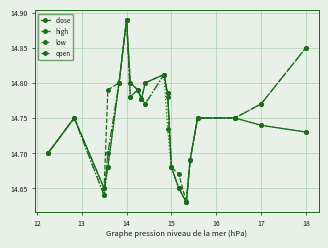

True or false: high has more than 0 points higher than both neighbors.

True